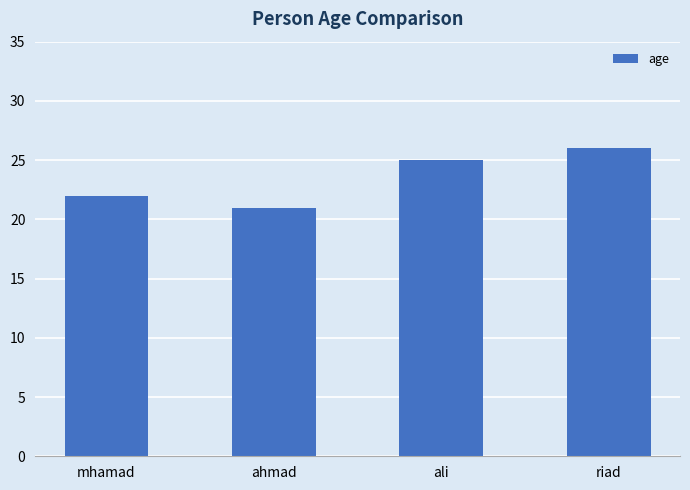

What position from the right is ahmad?

3